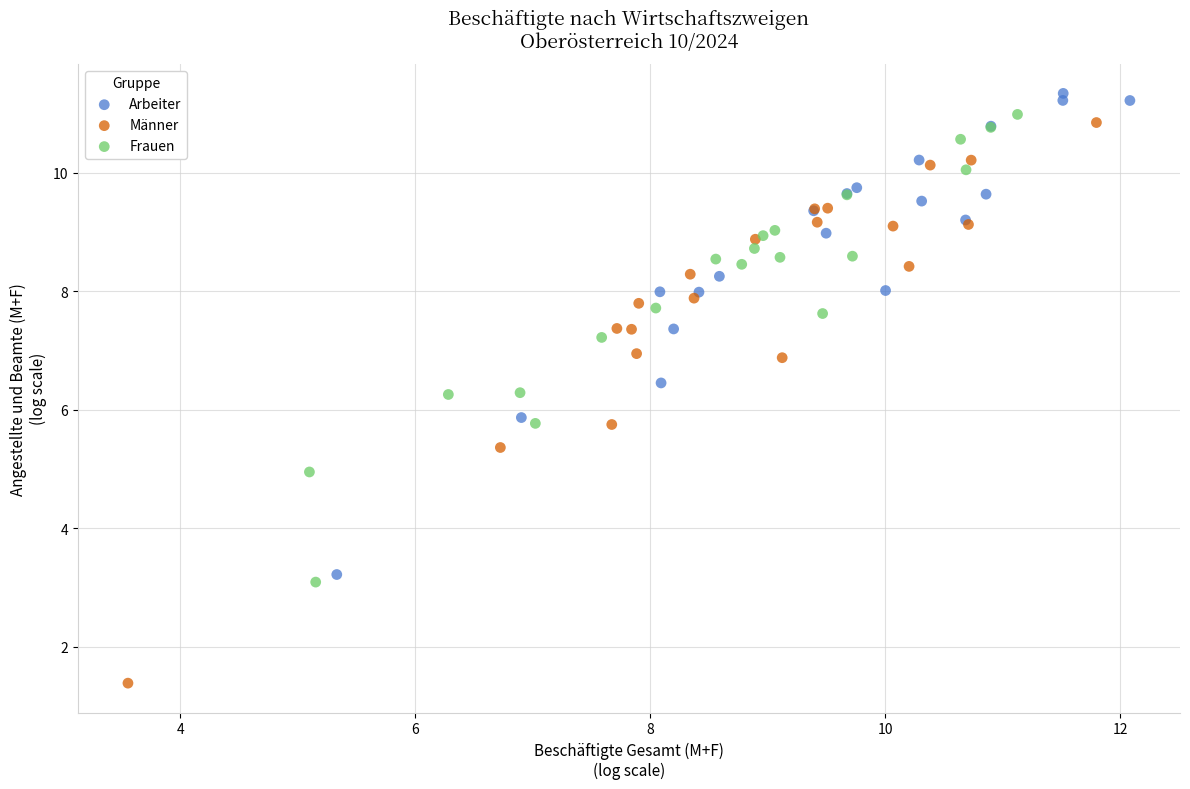

Which series has the largest Y range (max minus min)?

Männer